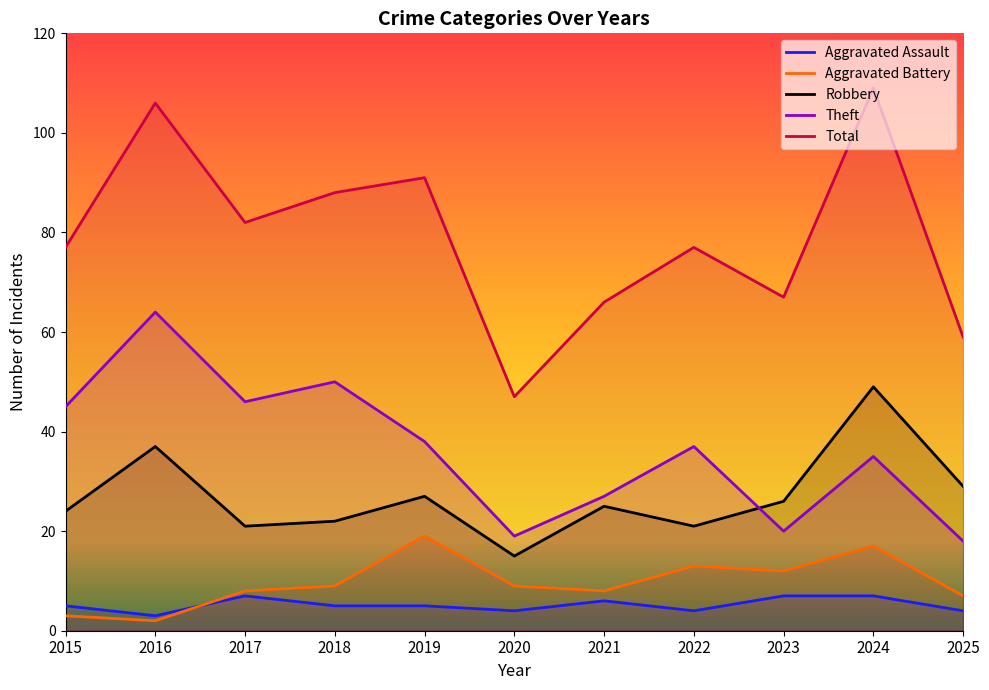

Which series has the widest spread of values?

Total